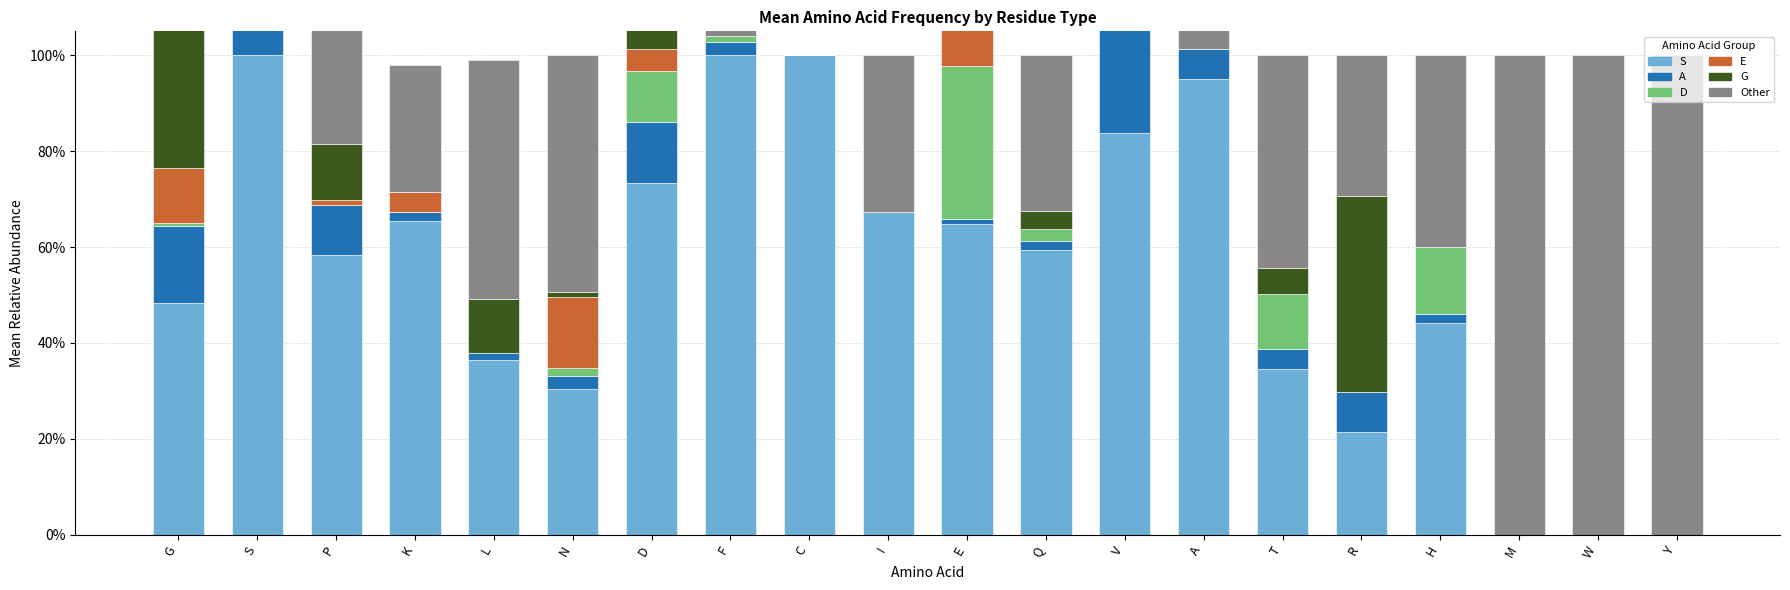

How many bars are there in total?

120